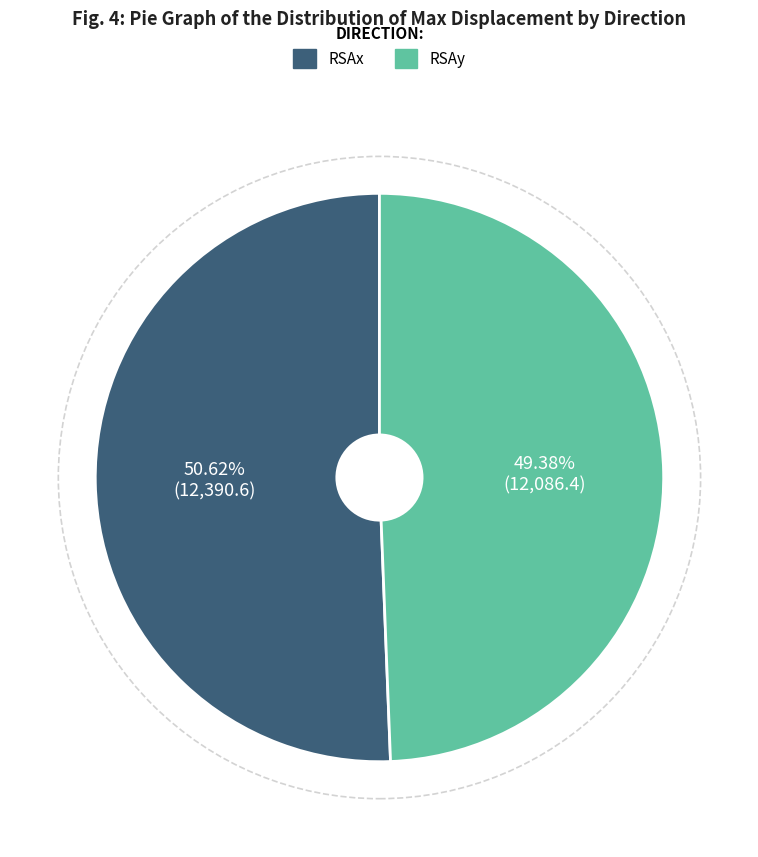

Is RSAy the majority of the pie?

No